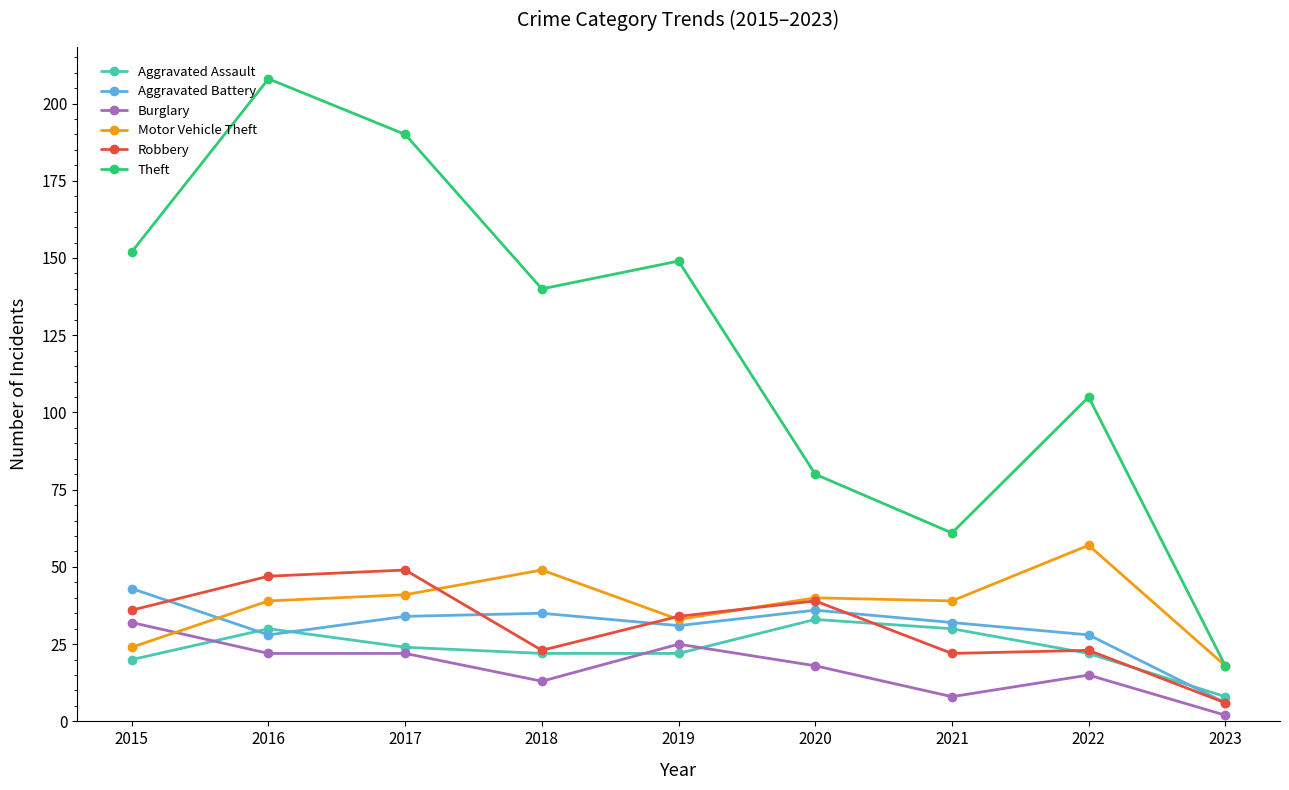

How many lines are shown in the chart?

6